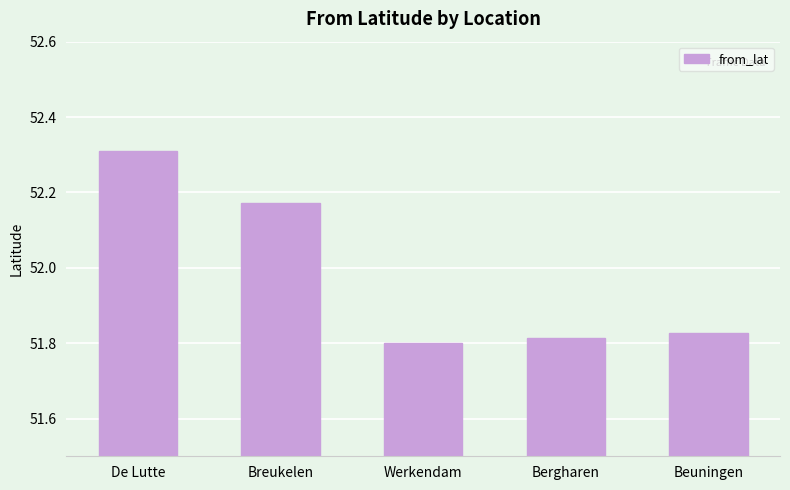

The chart shows a value of 77.1 at Werkendam. True or false?

False